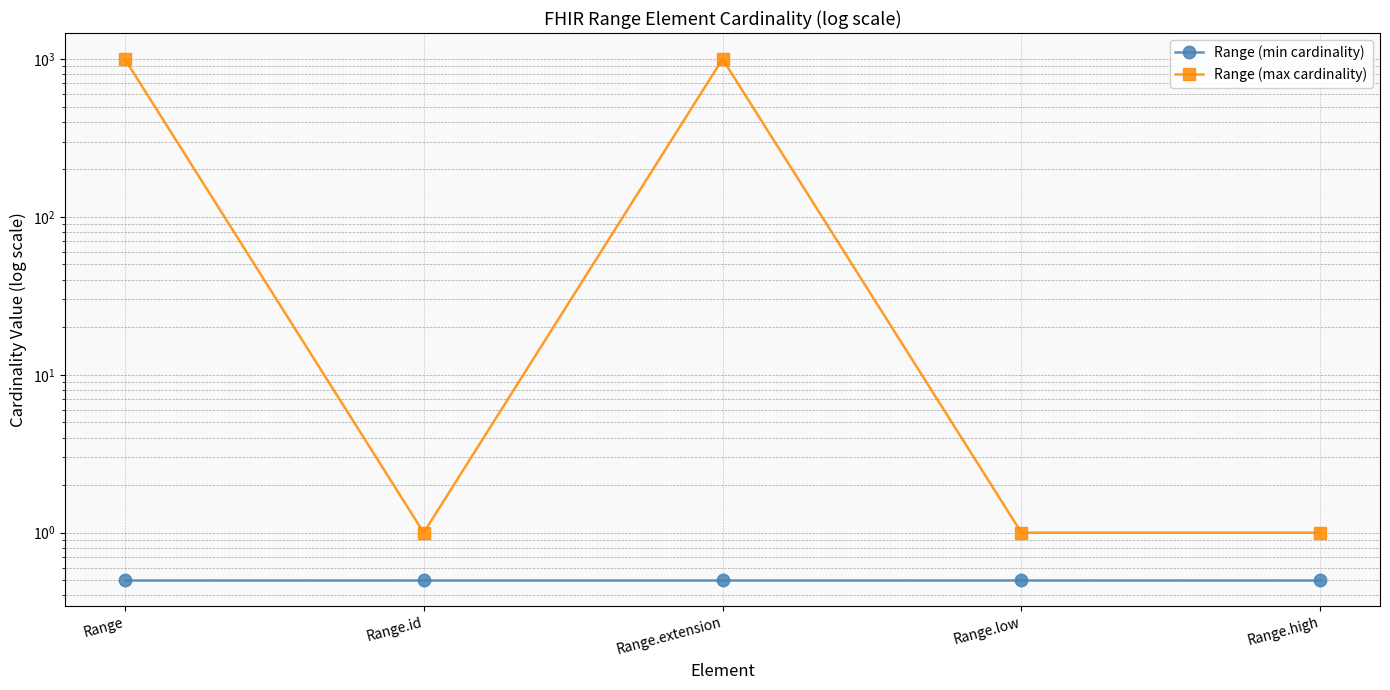

At how many categories does at least one series exceed 757?

2